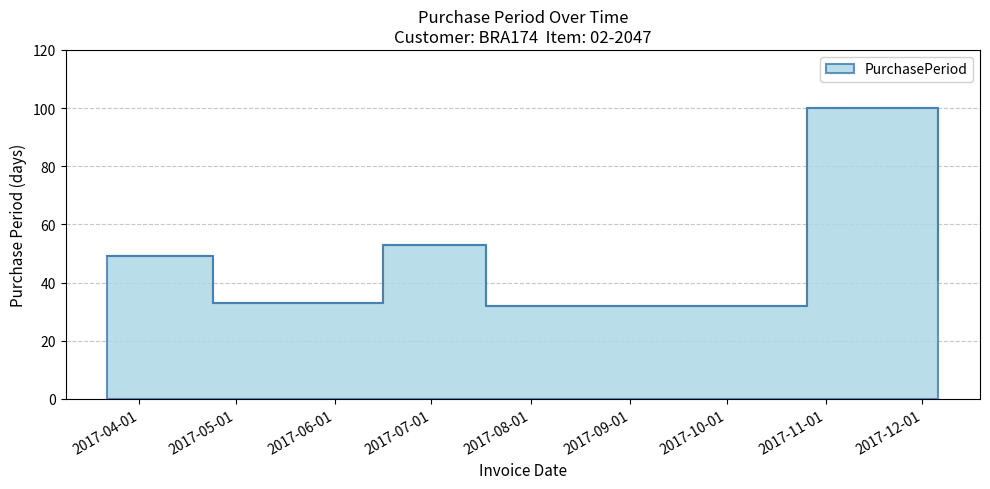

What is the label of the 5th point from the right?

2017-04-24